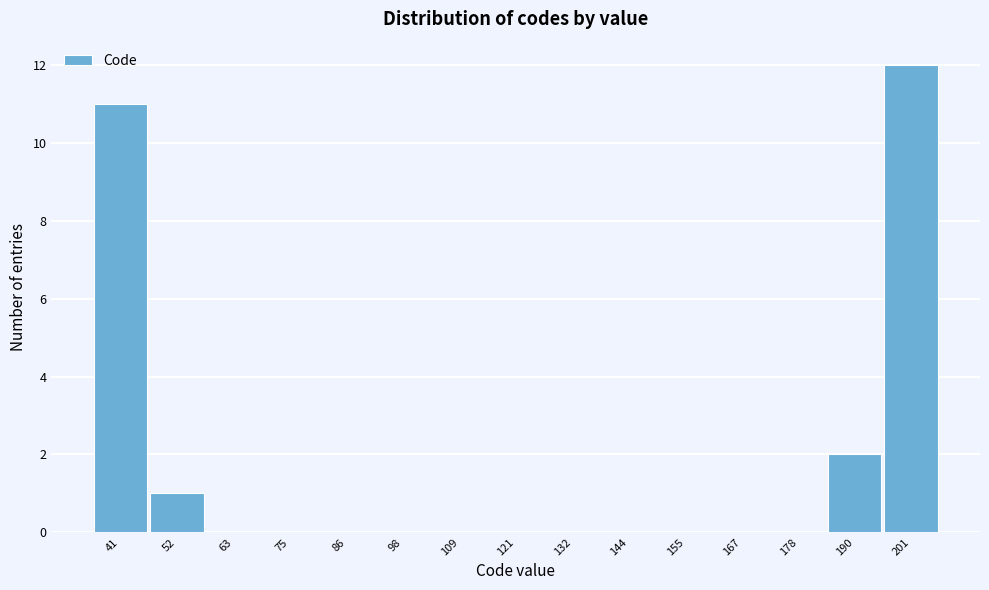

Reading left to right, transcribe all the data shown in this chart.

41=11	52=1	63=0	75=0	86=0	98=0	109=0	121=0	132=0	144=0	155=0	167=0	178=0	190=2	201=12